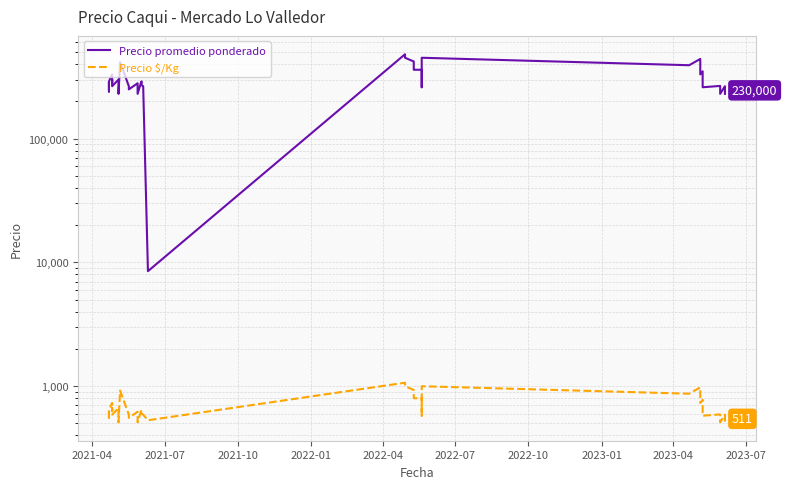

How many data points does each series have?

40